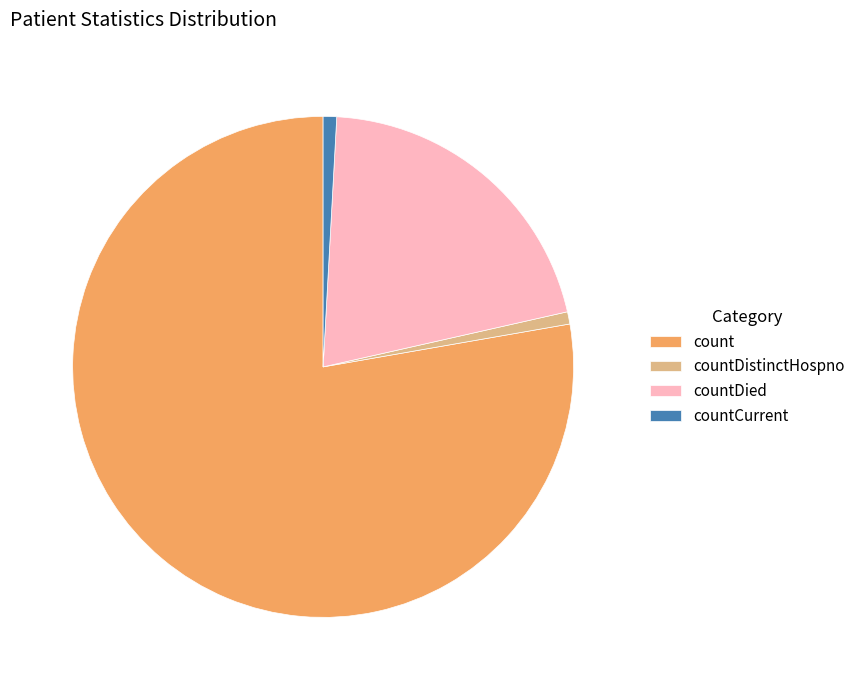

Which slice represents more than half of the pie?

count